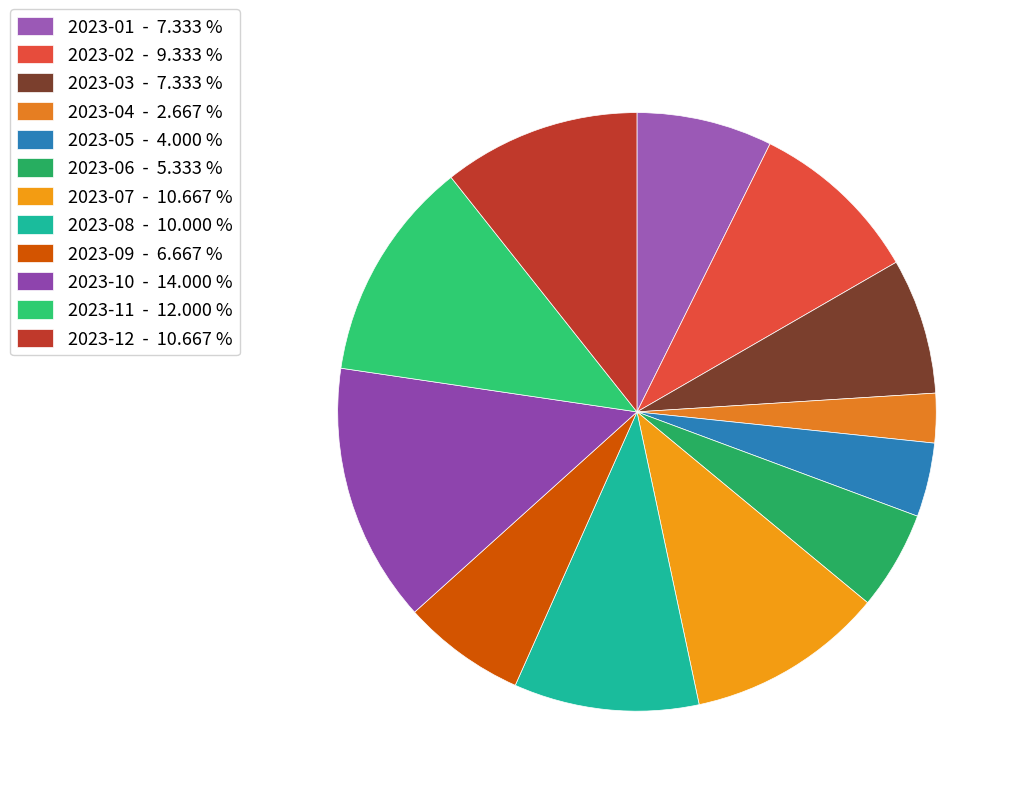

Combined, do 2023-04 and 2023-09 account for over 50%?

No